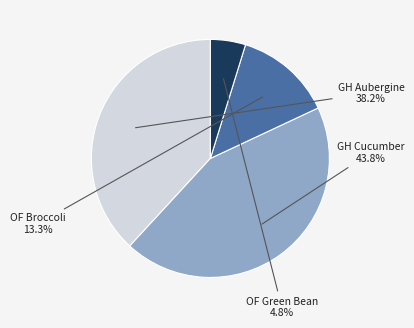

To the nearest percent, what is the difference between the largest and smallest slice percentages?

39%